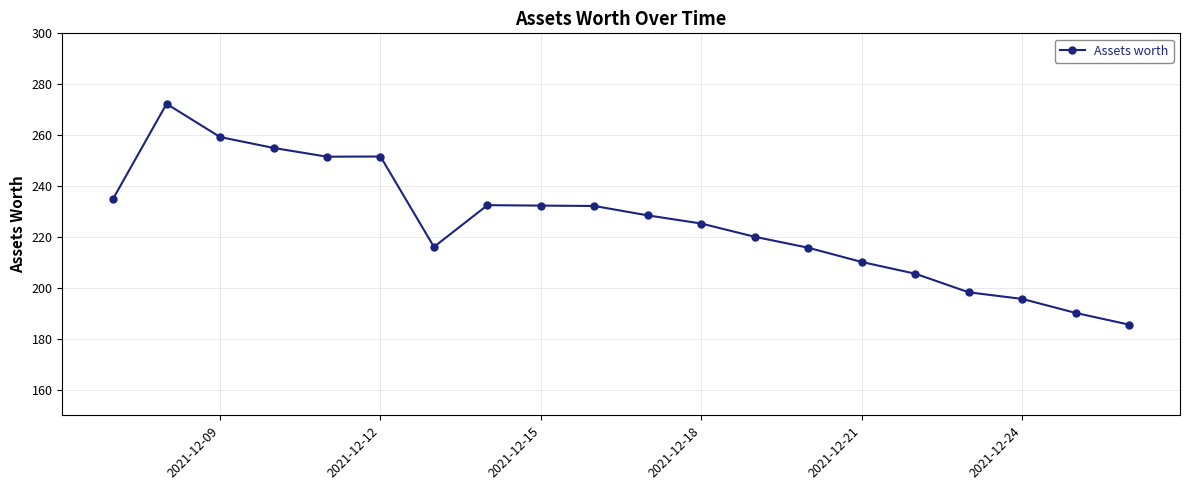

What is the minimum value shown in the chart?

185.6